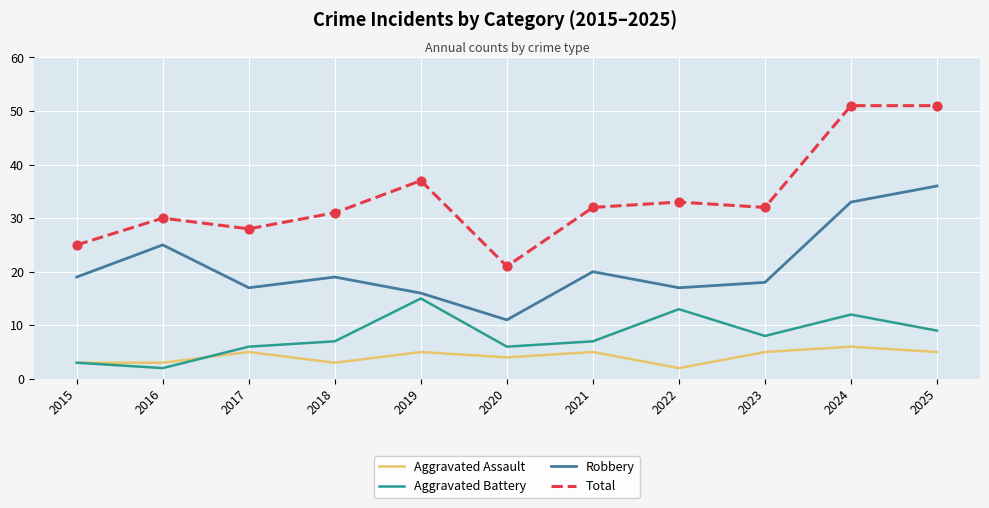

At how many categories does at least one series exceed 44?

2